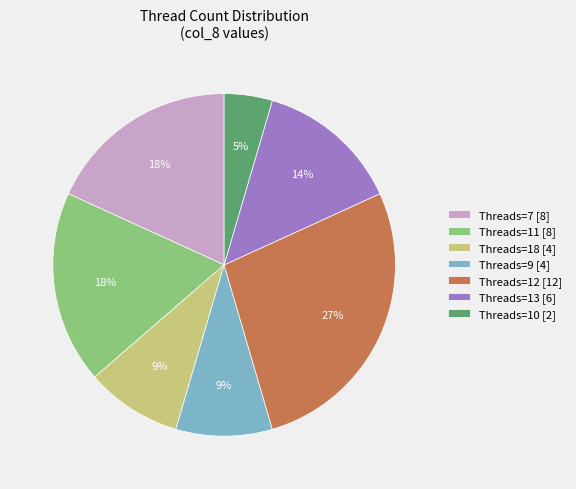

Which slice is the largest?

Threads=12 [12]